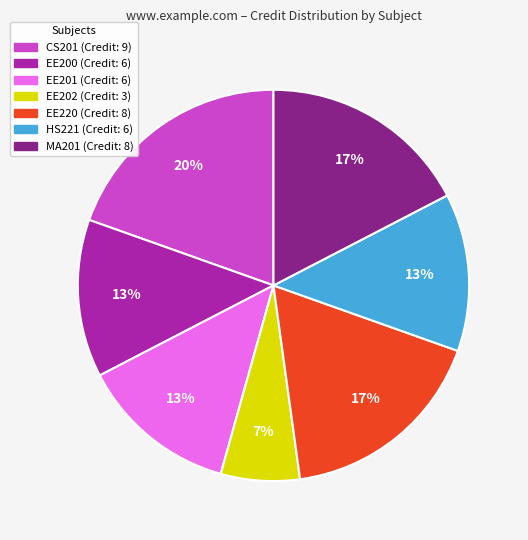

Does any single category account for the majority?

No